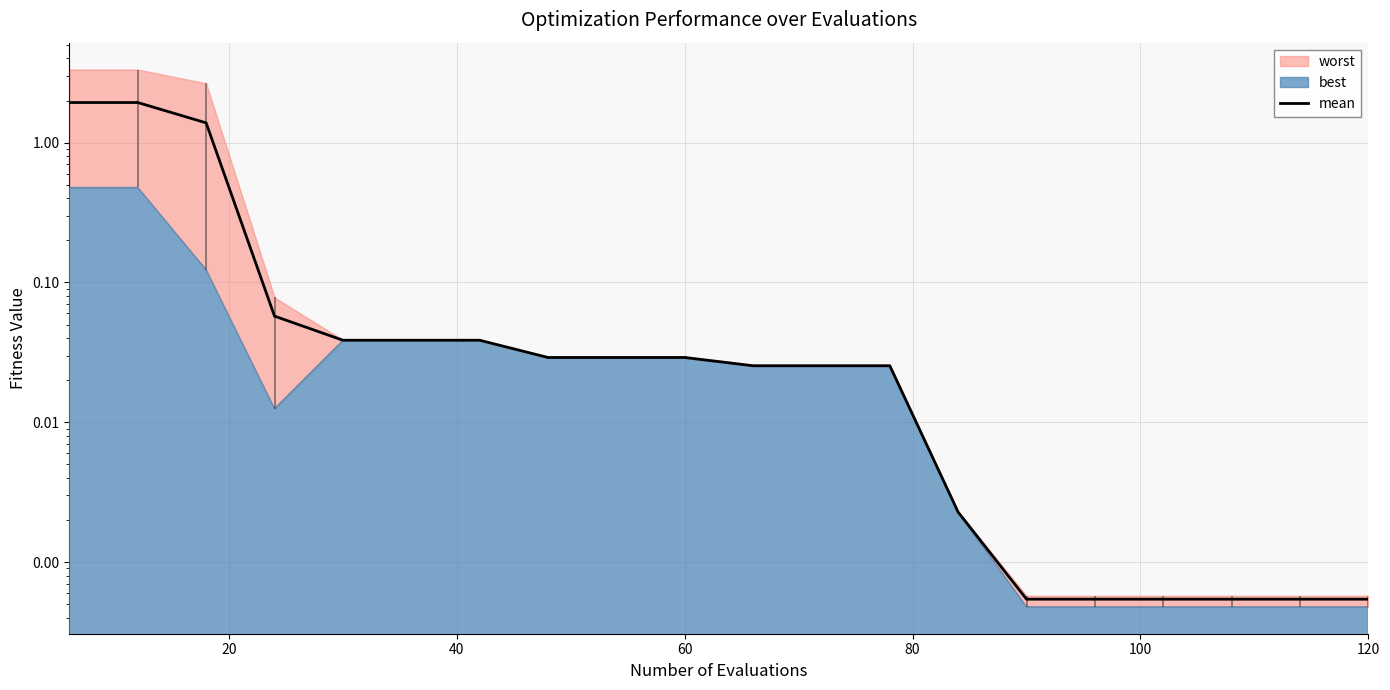

Reading left to right, list all the values displayed in this chart.

1.9	1.9	1.4	0.1	0.0	0.0	0.0	0.0	0.0	0.0	0.0	0.0	0.0	0.0	0.0	0.0	0.0	0.0	0.0	0.0